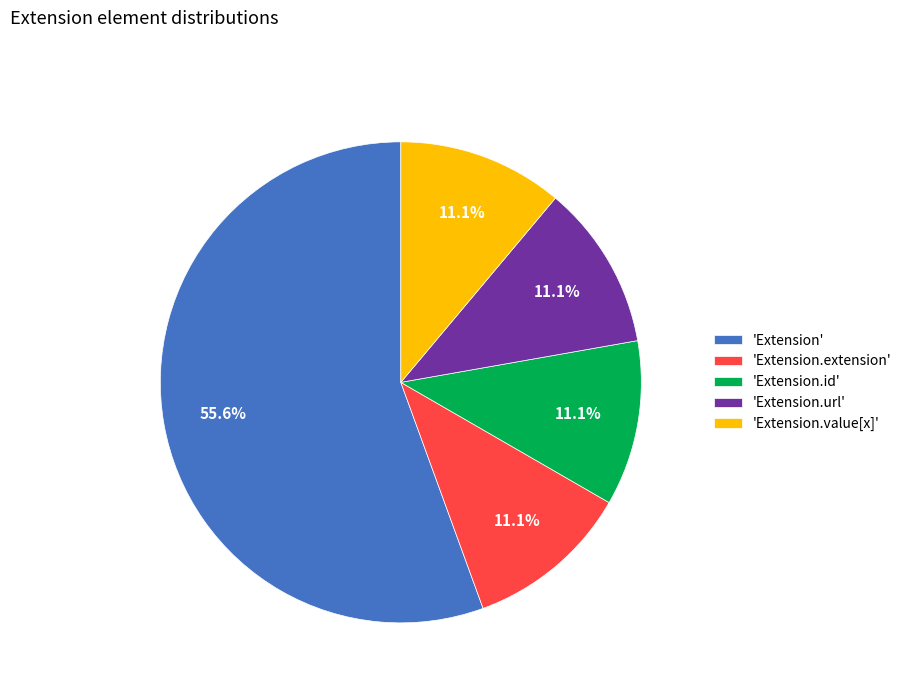

To the nearest percent, what is the difference between the largest and smallest slice percentages?

44%